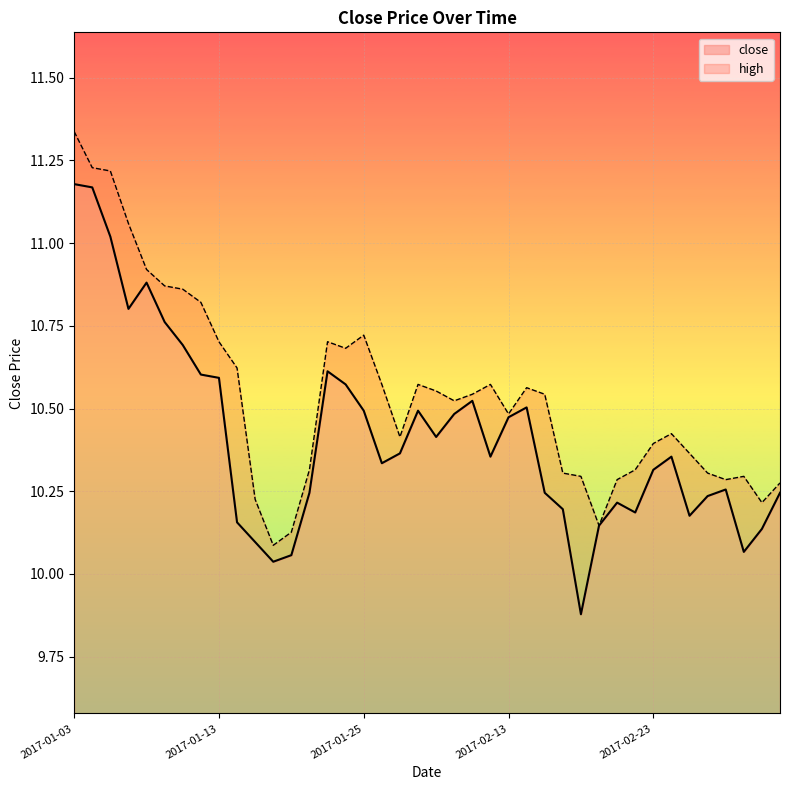

At which category does the chart reach its peak across all series?

2017-01-03